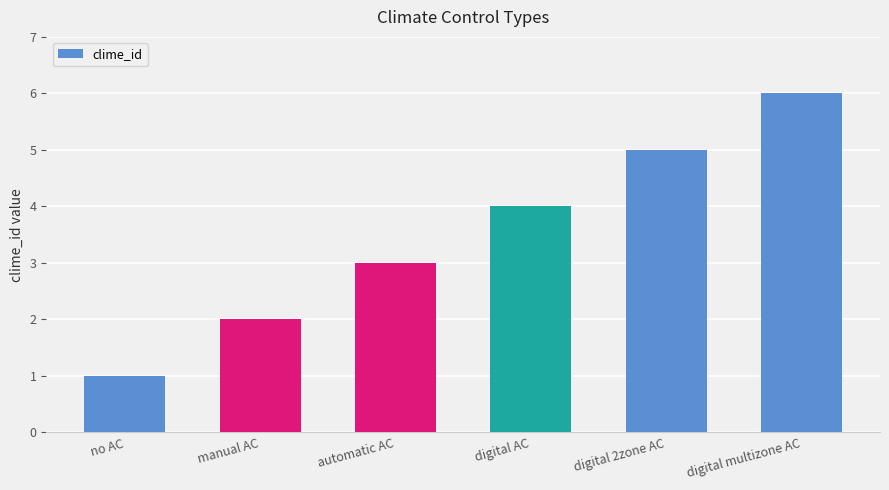

Which category has the highest value across all series?

digital multizone AC